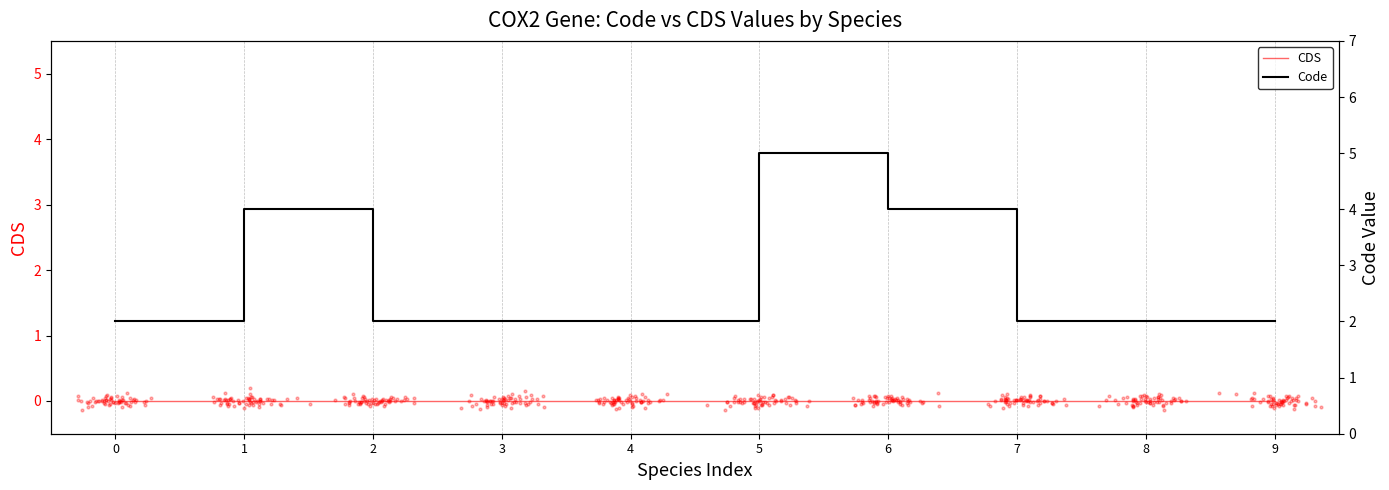

Which series has the widest spread of Y values?

Code